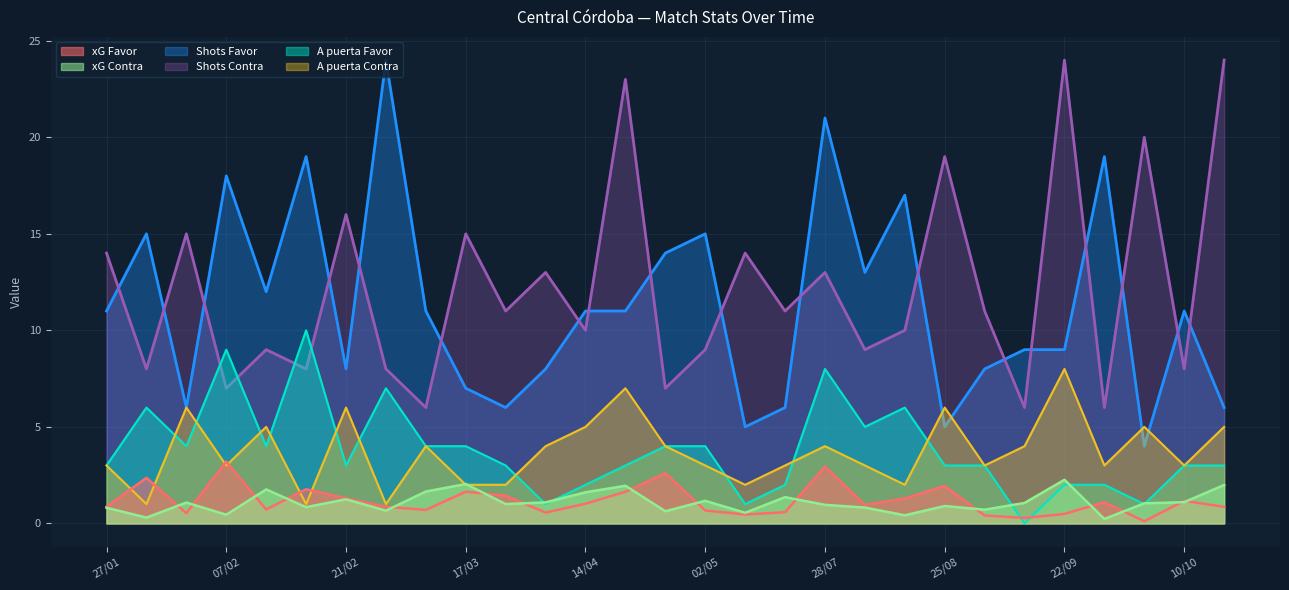

Which has a higher value, 18/04 or 11/07?

18/04